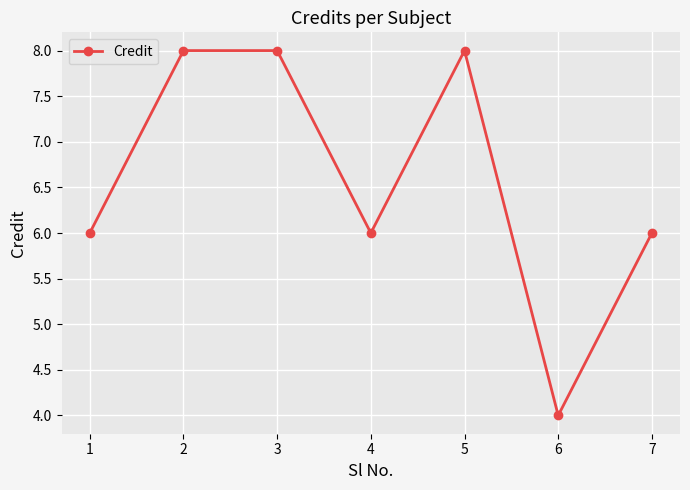

How many interior local valleys (lower than both neighbors) does the data have?

2